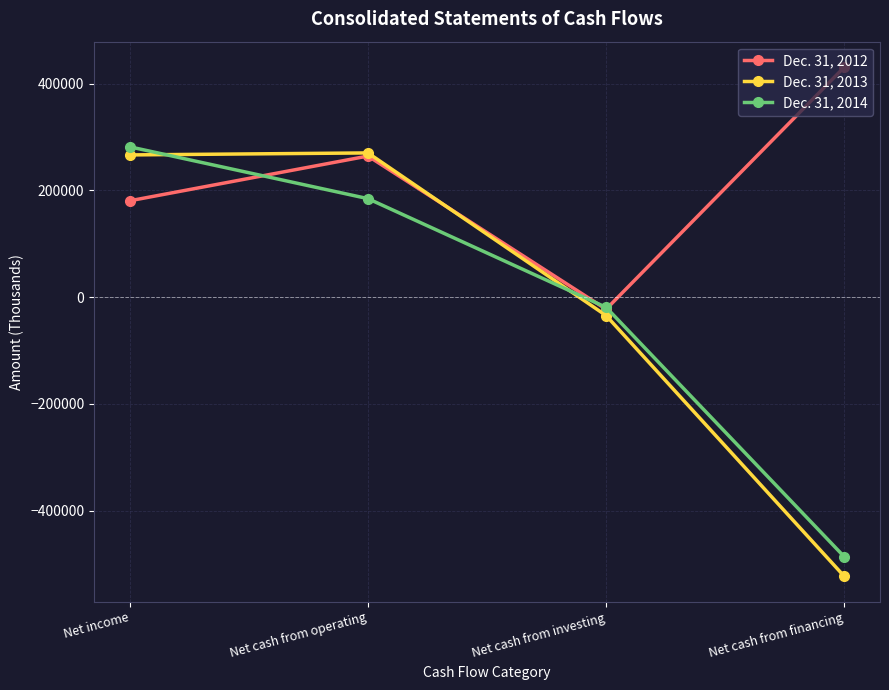

How many intersections are there between Dec. 31, 2013 and Dec. 31, 2014?

2